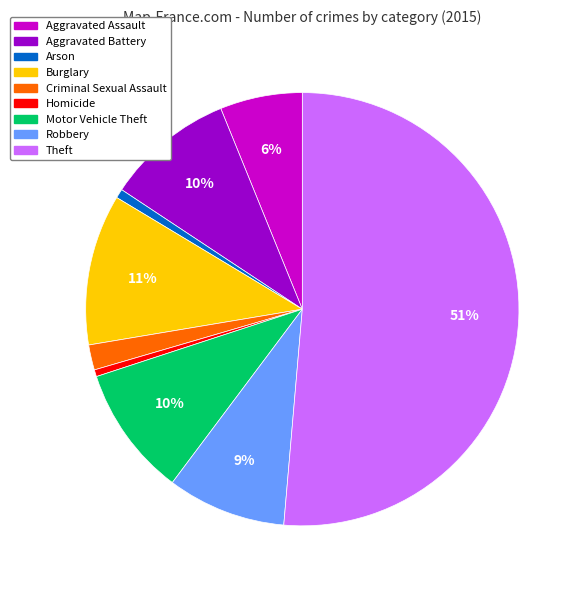

To the nearest percent, what portion does Arson represent?

1%